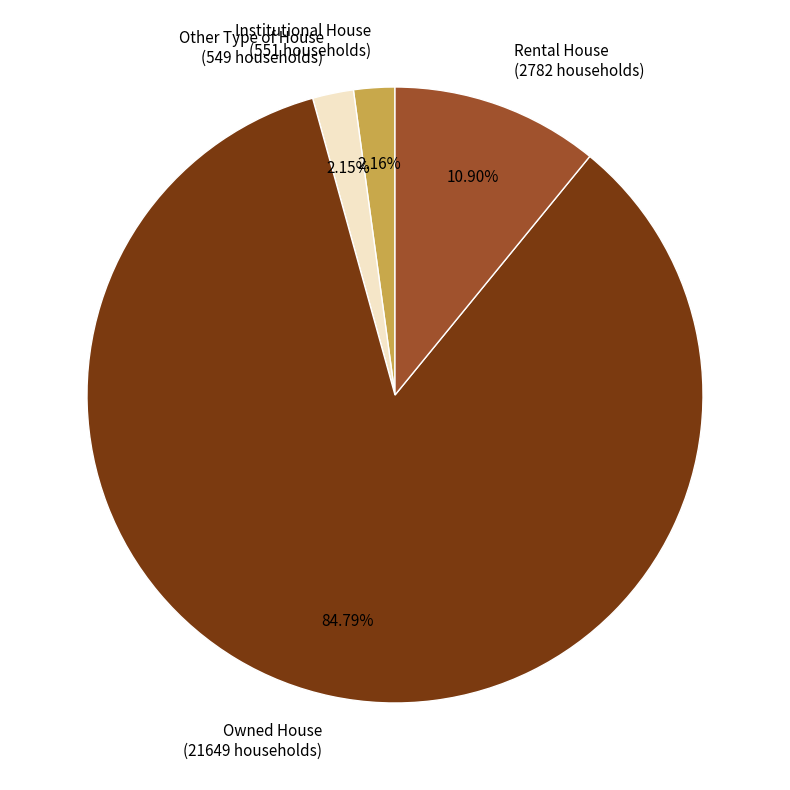

How many segments does this pie chart have?

4